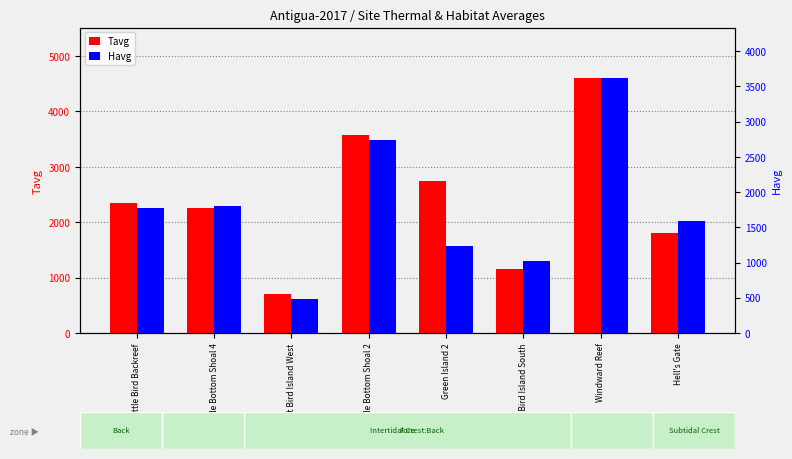

What is the smallest value displayed?

486